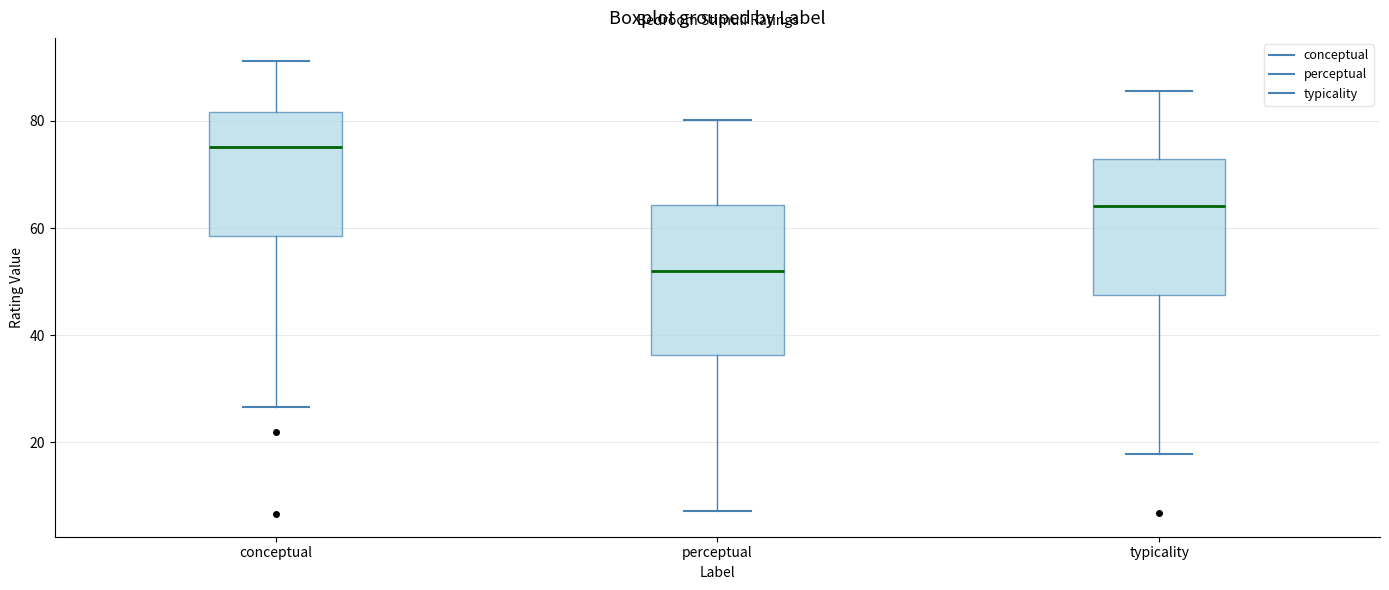

Reading left to right, transcribe this box plot: for each box, give where its median line is, the range the box spans, and where its two whiskers end, as read against the y-axis. The values are not printed on the chart, so give them approximately, as read against the axis.

conceptual: median 76, box 58 to 82, whiskers 26 to 92
perceptual: median 52, box 36 to 64, whiskers 8 to 80
typicality: median 64, box 48 to 72, whiskers 18 to 86